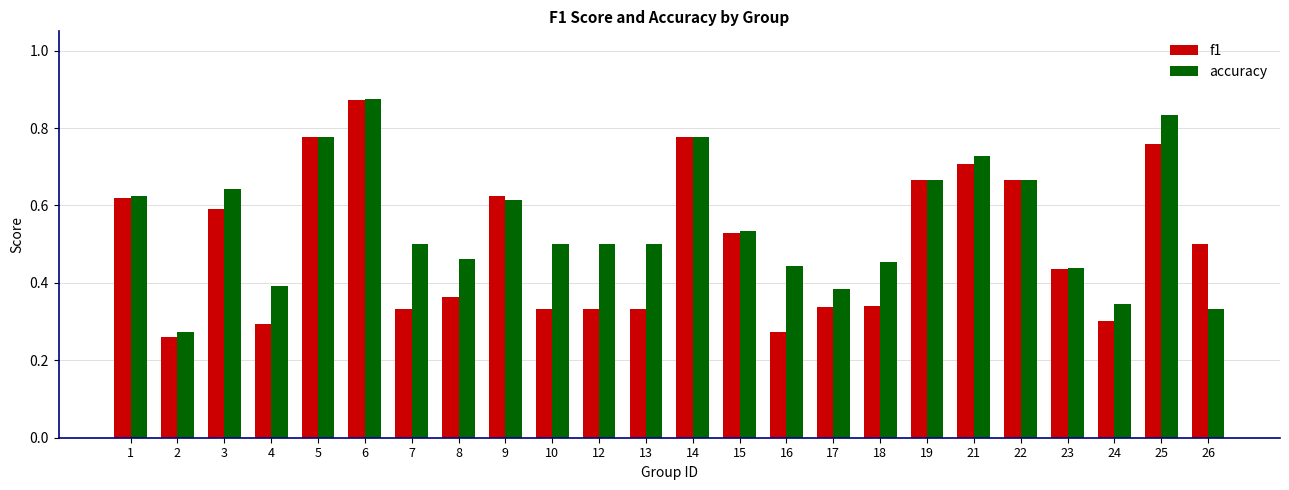

True or false: accuracy has a value of 0.3 at 24.

True